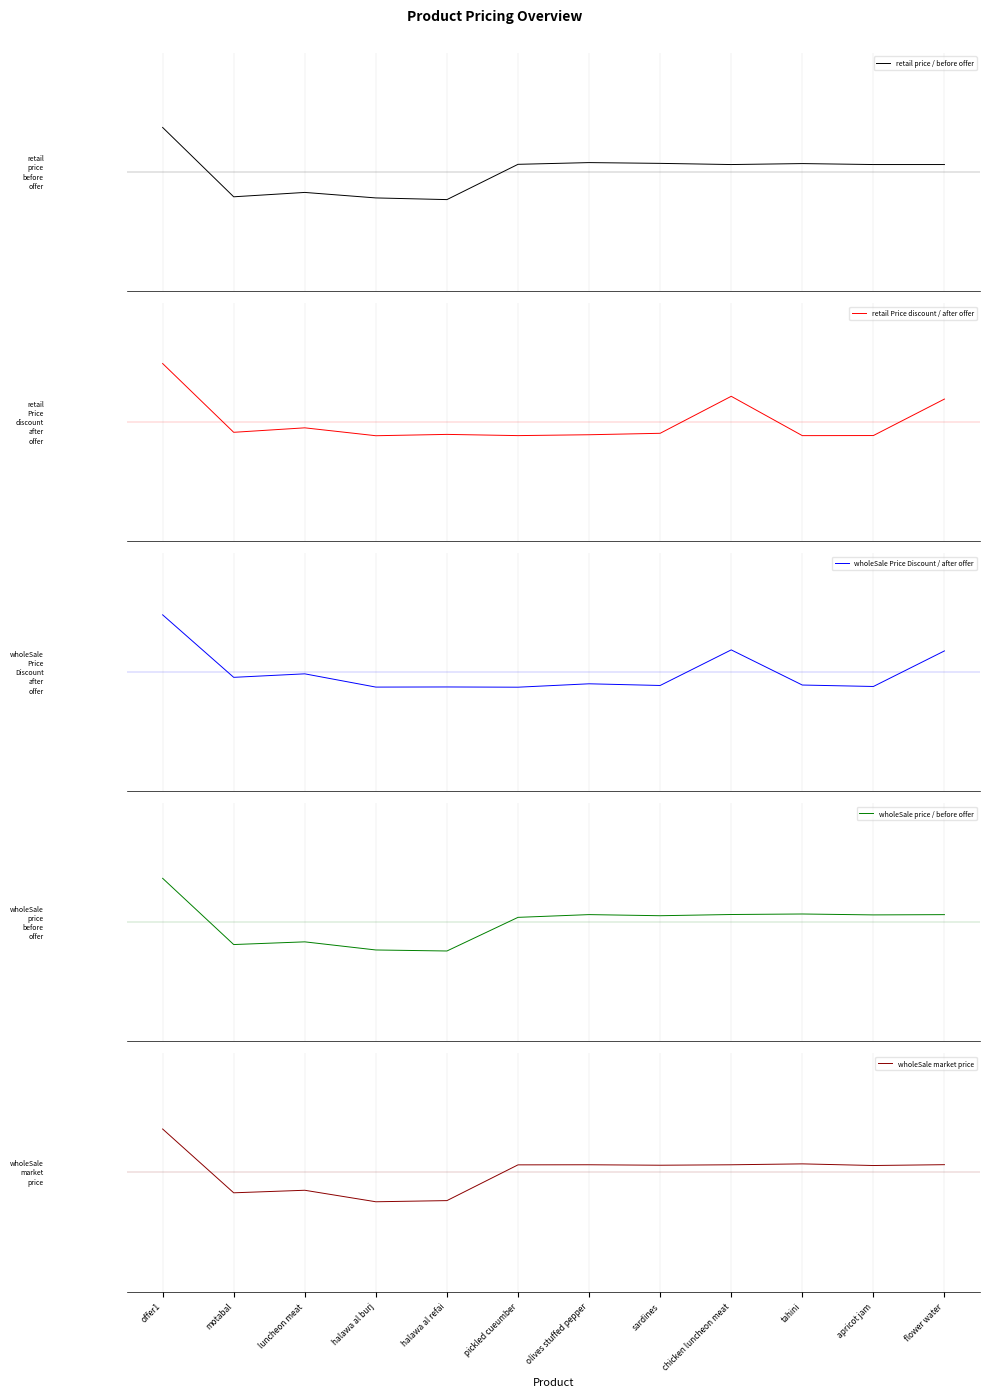

Where is the first local minimum for retail price / before offer?

motabal